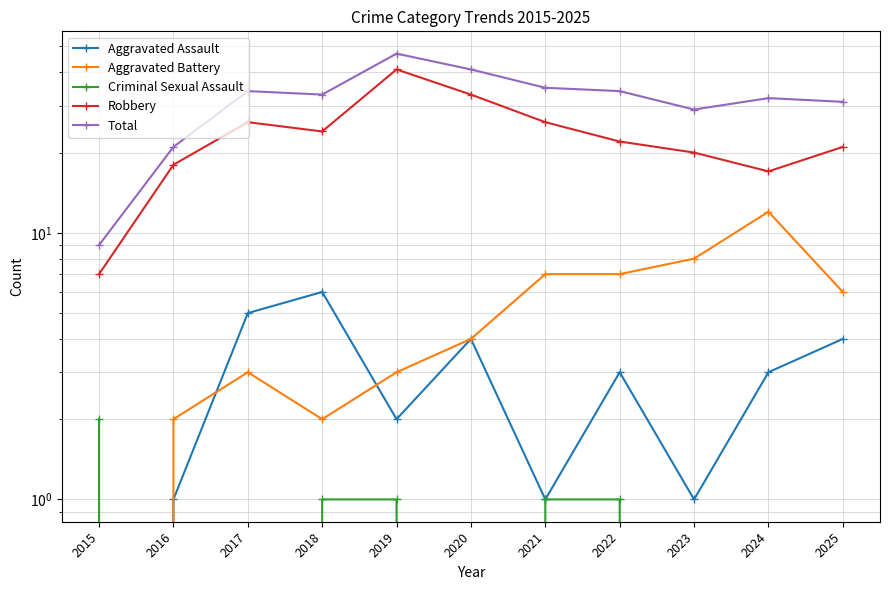

At which label does Aggravated Battery reach its minimum?

2015